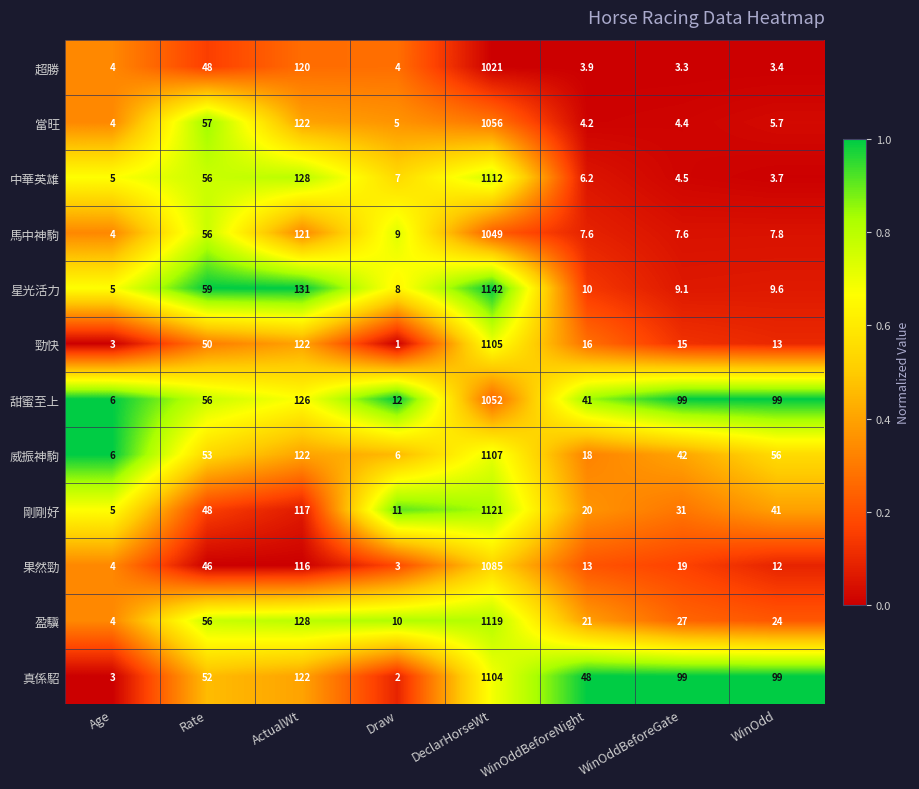

What is the sum of all 甜蜜至上 values?

1491.0